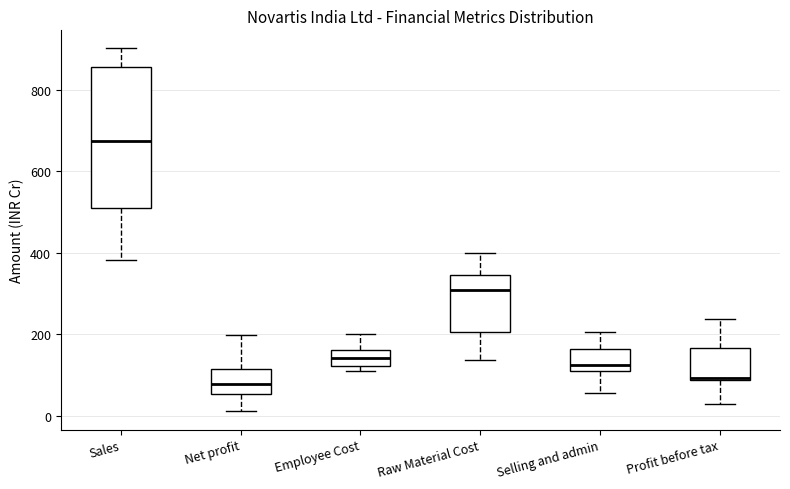

Reading left to right, transcribe this box plot: for each box, give where its median line is, the range the box spans, and where its two whiskers end, as read against the y-axis. The values are not printed on the chart, so give them approximately, as read against the axis.

Sales: median 680, box 500 to 860, whiskers 380 to 900
Net profit: median 80, box 60 to 120, whiskers 20 to 200
Employee Cost: median 140, box 120 to 160, whiskers 100 to 200
Raw Material Cost: median 300, box 200 to 340, whiskers 140 to 400
Selling and admin: median 120 (just above the box's lower edge), box 120 to 160, whiskers 60 to 200
Profit before tax: median 100, box 80 to 160, whiskers 20 to 240